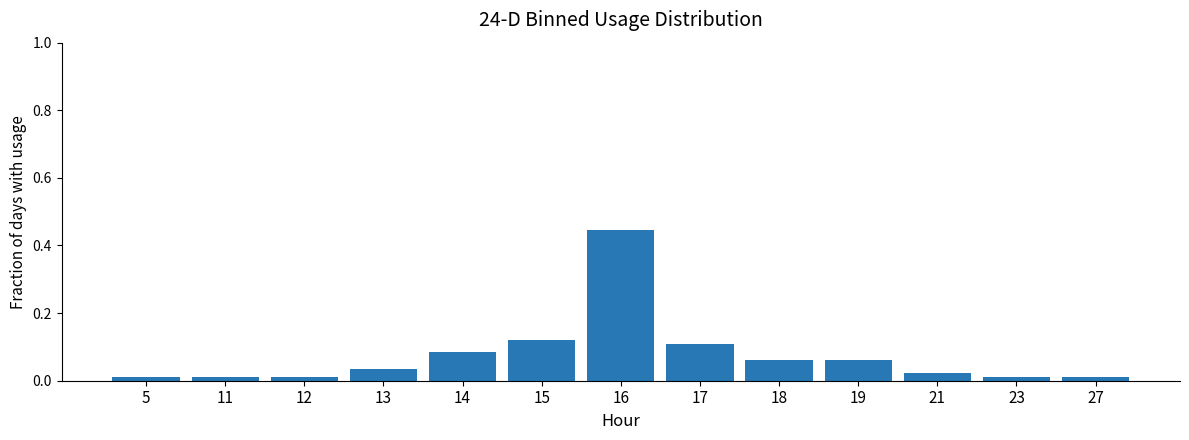

Does the chart contain any negative values?

No